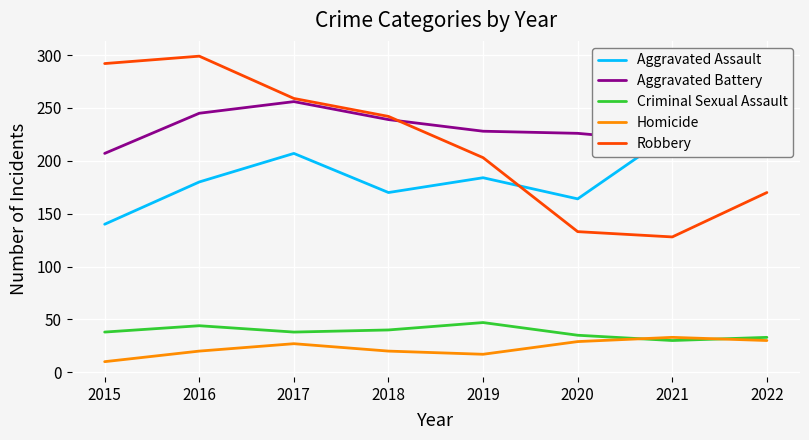

Reading left to right, transcribe all the data shown in this chart.

Aggravated Assault: 2015=140	2016=180	2017=207	2018=170	2019=184	2020=164	2021=226	2022=216
Aggravated Battery: 2015=207	2016=245	2017=256	2018=239	2019=228	2020=226	2021=218	2022=204
Criminal Sexual Assault: 2015=38	2016=44	2017=38	2018=40	2019=47	2020=35	2021=30	2022=33
Homicide: 2015=10	2016=20	2017=27	2018=20	2019=17	2020=29	2021=33	2022=30
Robbery: 2015=292	2016=299	2017=259	2018=242	2019=203	2020=133	2021=128	2022=170